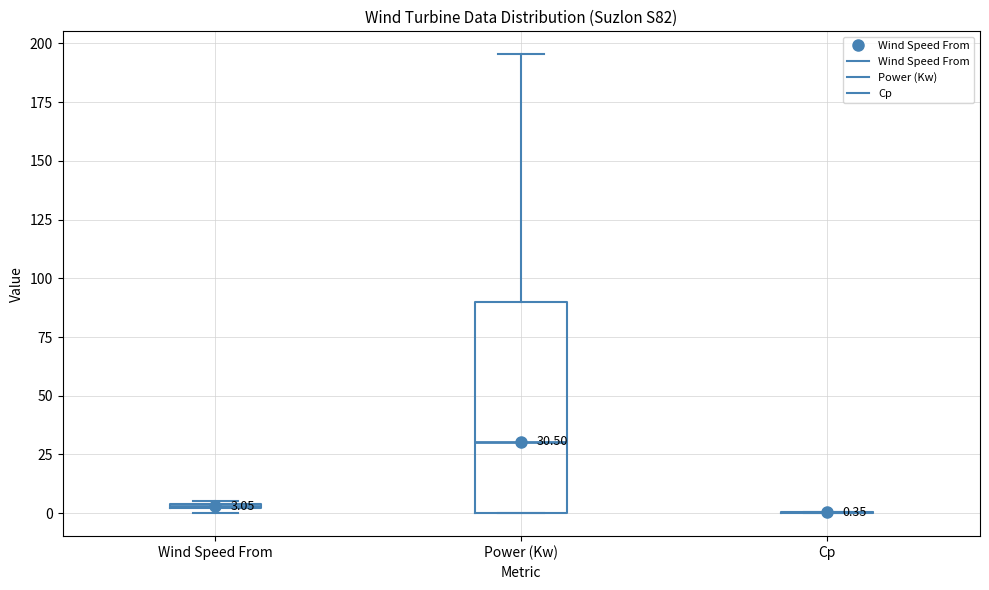

Which box is the tallest, from its lower edge to its upper edge?

Power (Kw)